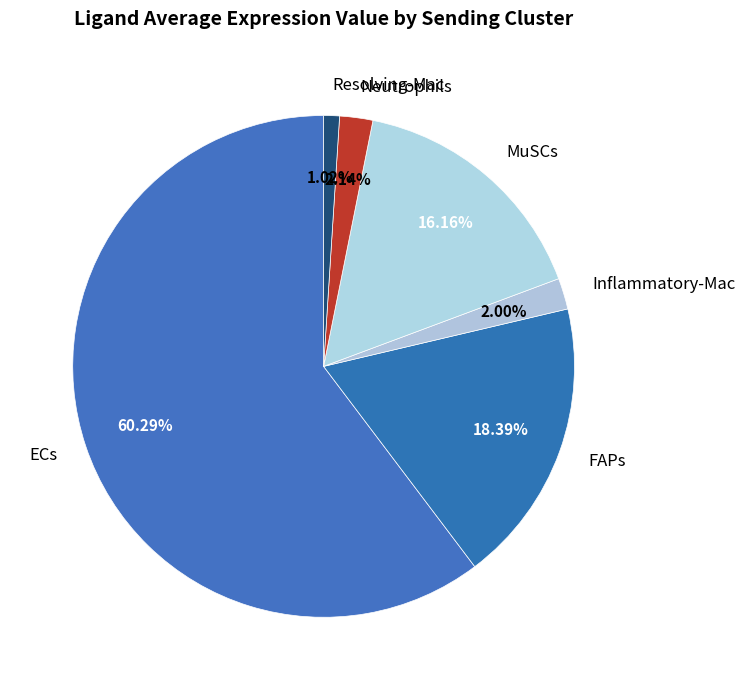

Approximately how many times larger is the value at FAPs compared to MuSCs?

1.1